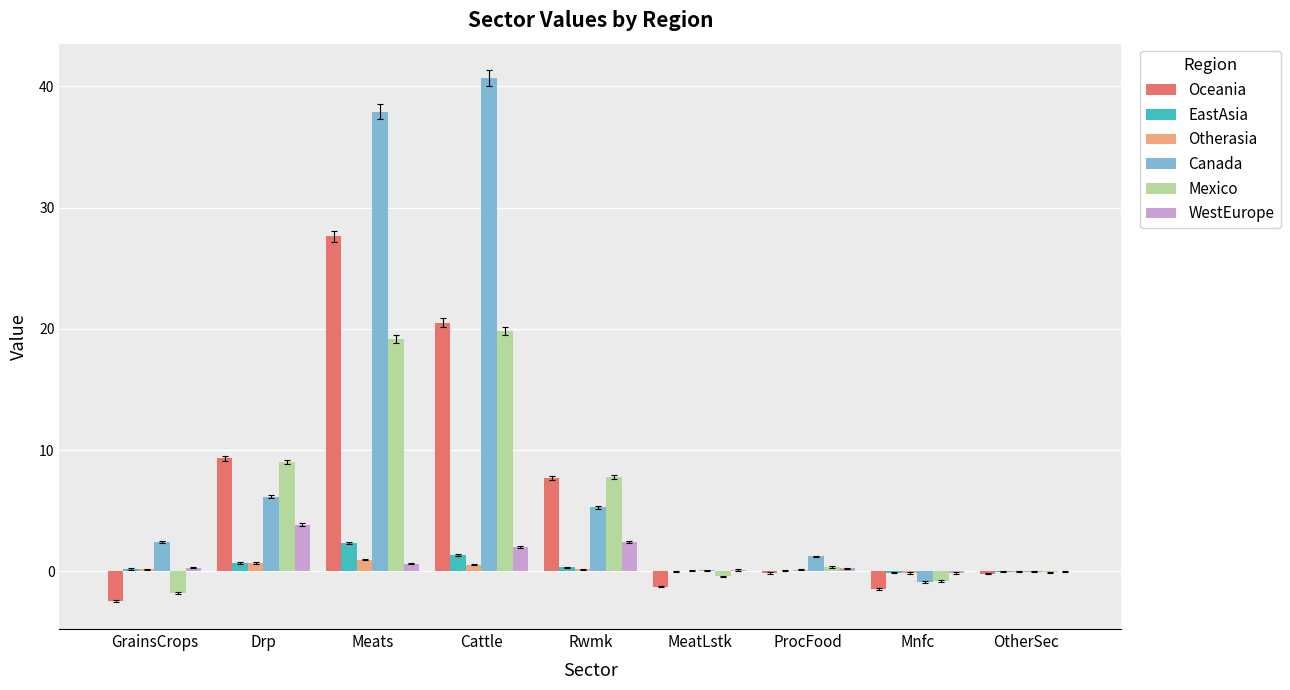

Which series changed the most between Meats and ProcFood?

Canada